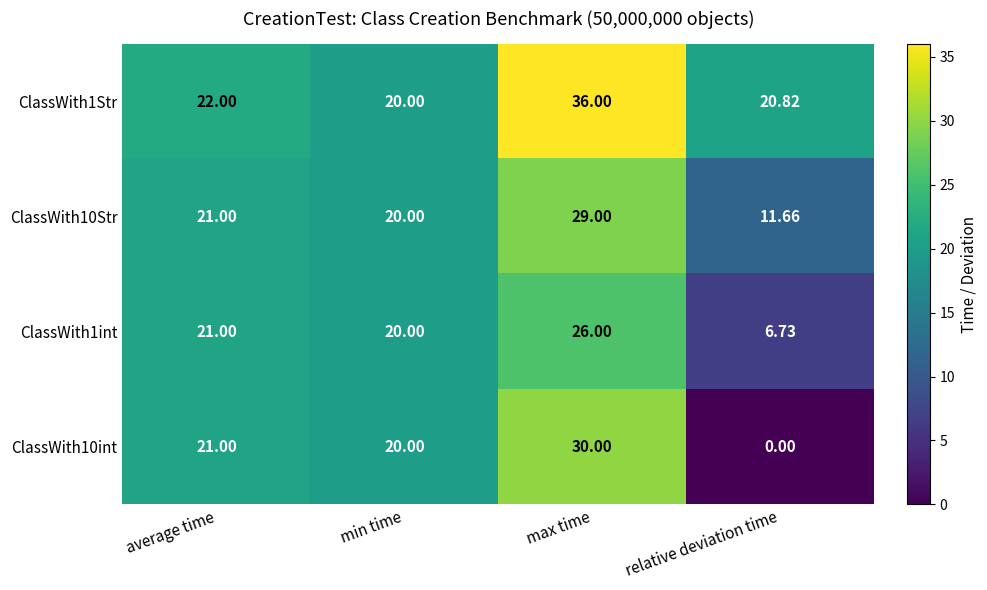

At which category does the chart reach its minimum across all series?

relative deviation time